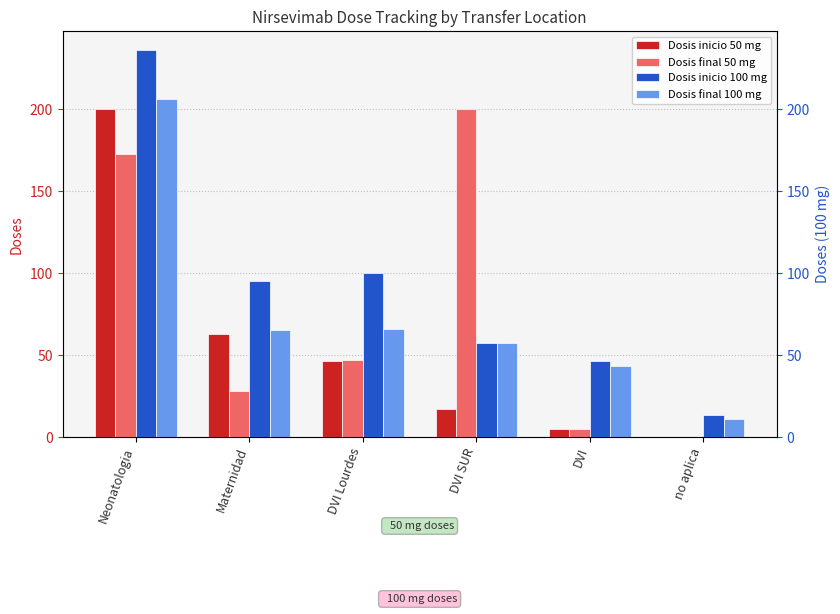

The value of Dosis final 100 mg at DVI Lourdes is 96. True or false?

False